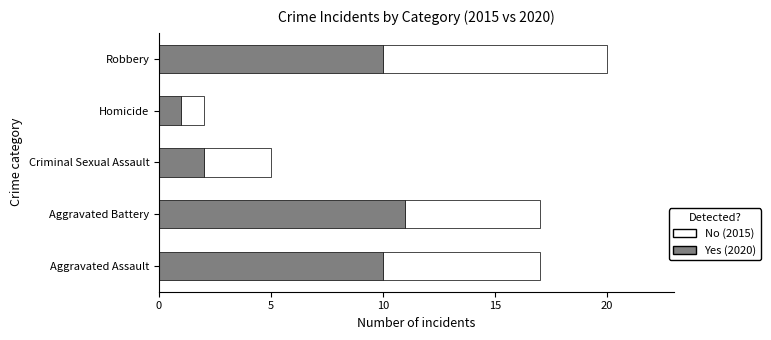

At which category is the sum across all series the highest?

Robbery